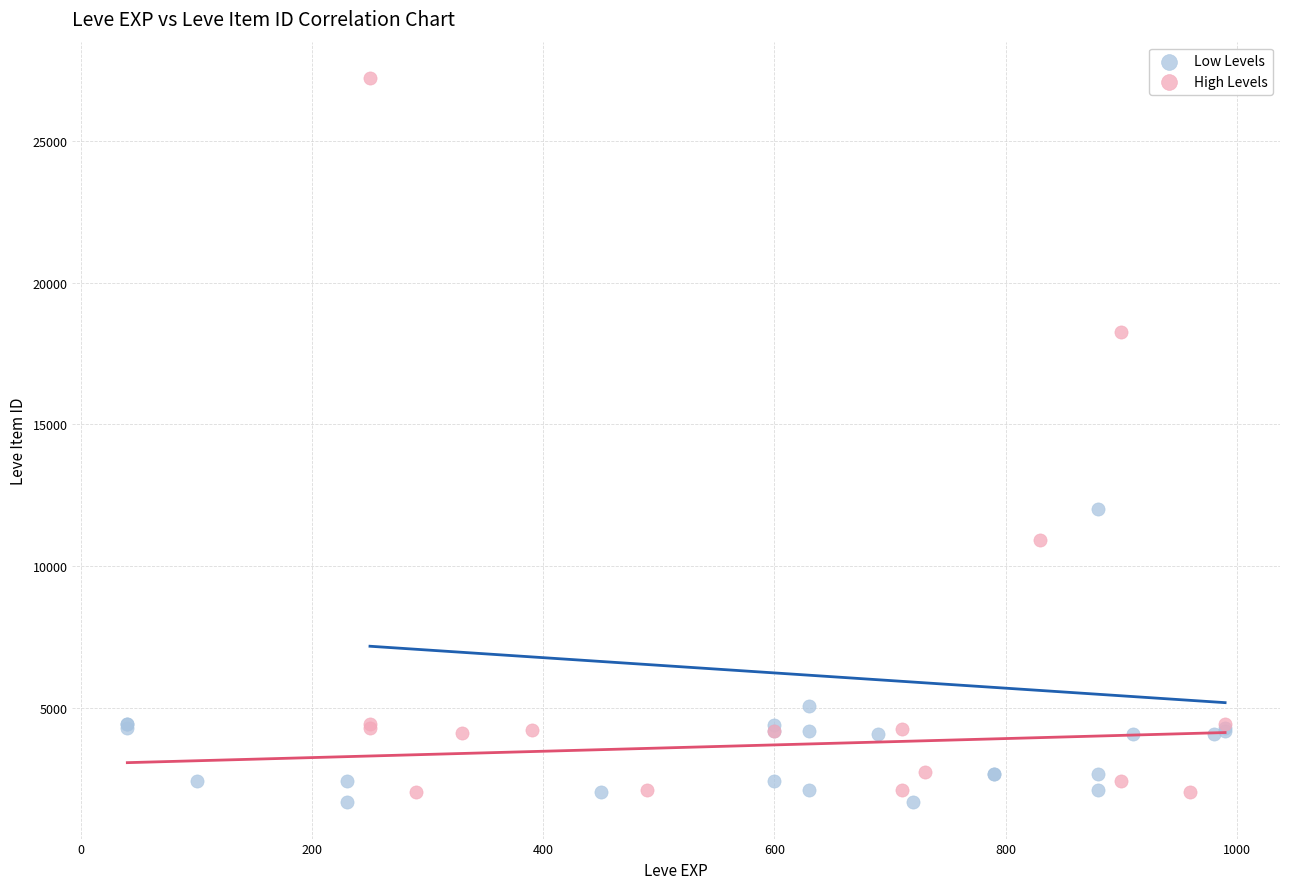

What are all the series names shown in the legend?

Low Levels, High Levels